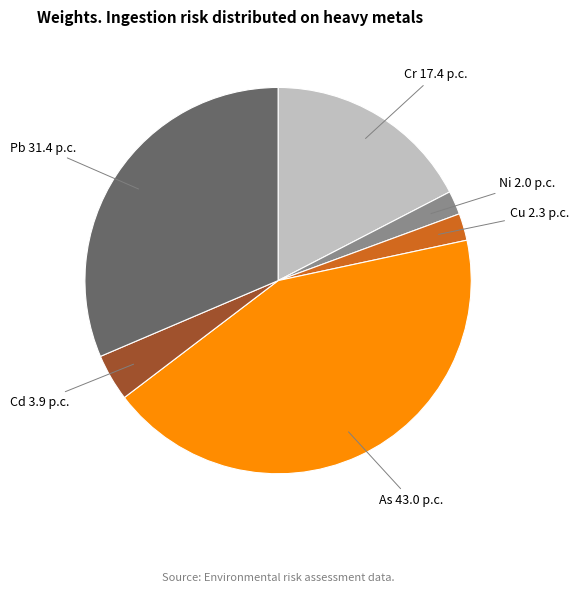

Is there any slice that represents more than half of the pie?

No